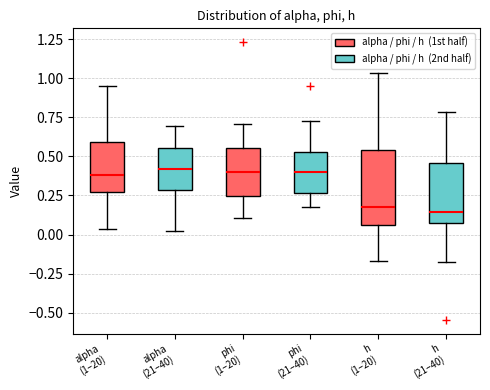

Which box is the tallest, from its lower edge to its upper edge?

h (1–20)